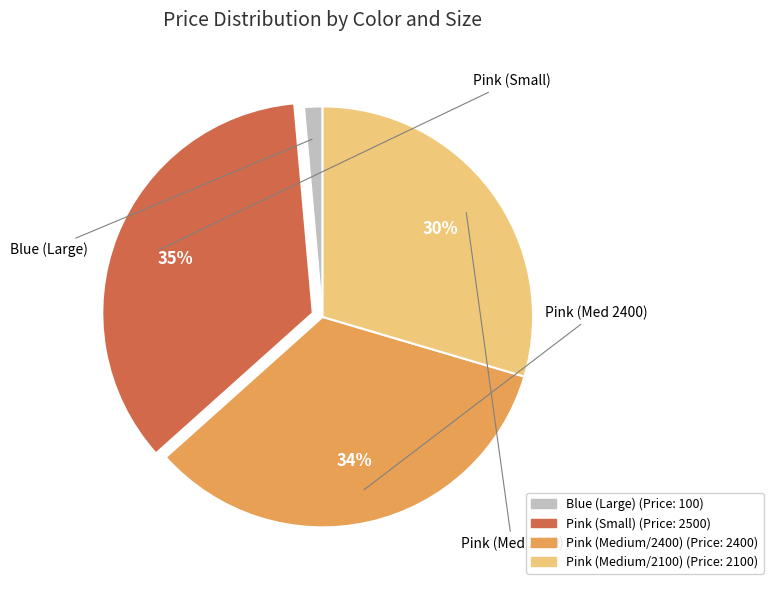

To the nearest percent, what is the average slice percentage?

25%